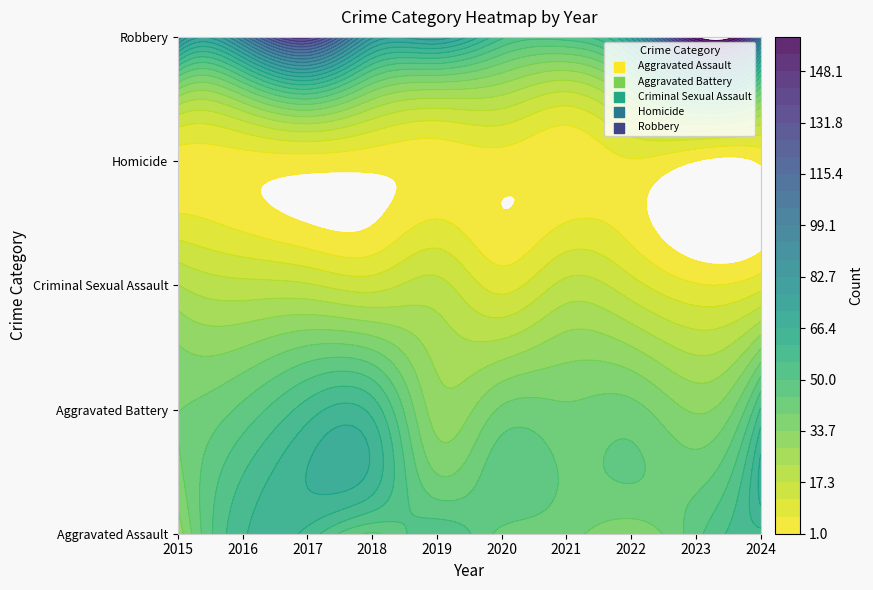

Count the Homicide values in the range 2 to 4.

8